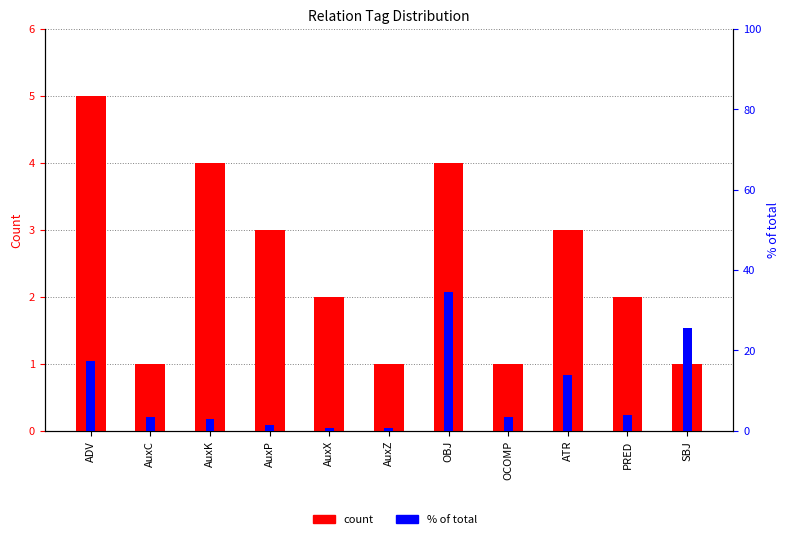

At how many categories does at least one series exceed 8?

4